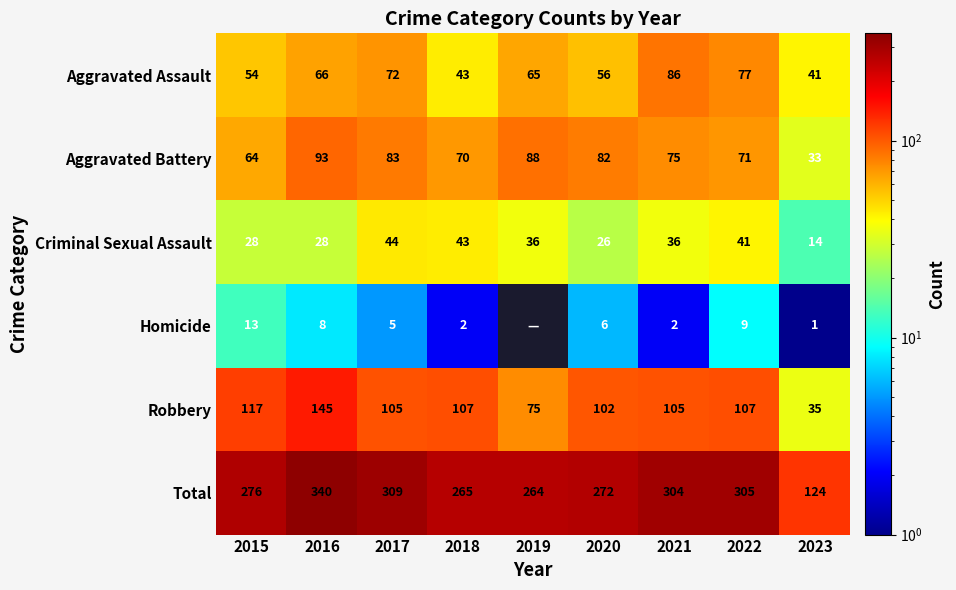

Is it true that Aggravated Assault equals 71 at 2018?

False